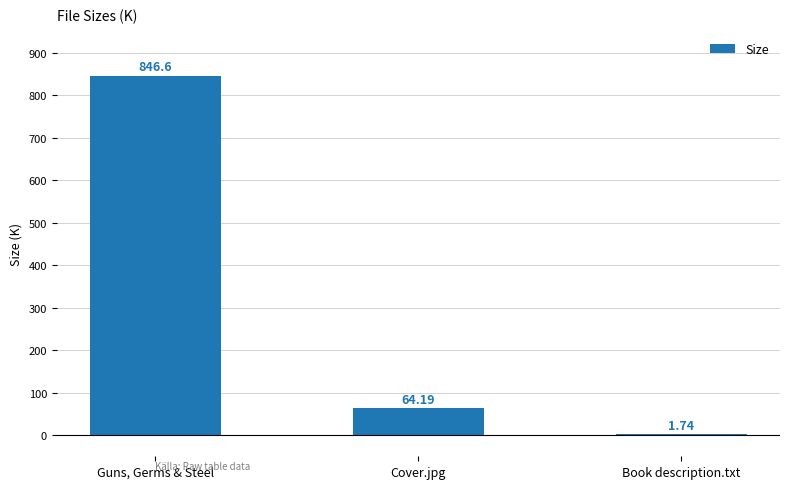

What is the change in value from Guns, Germs & Steel to Cover.jpg?

-782.4